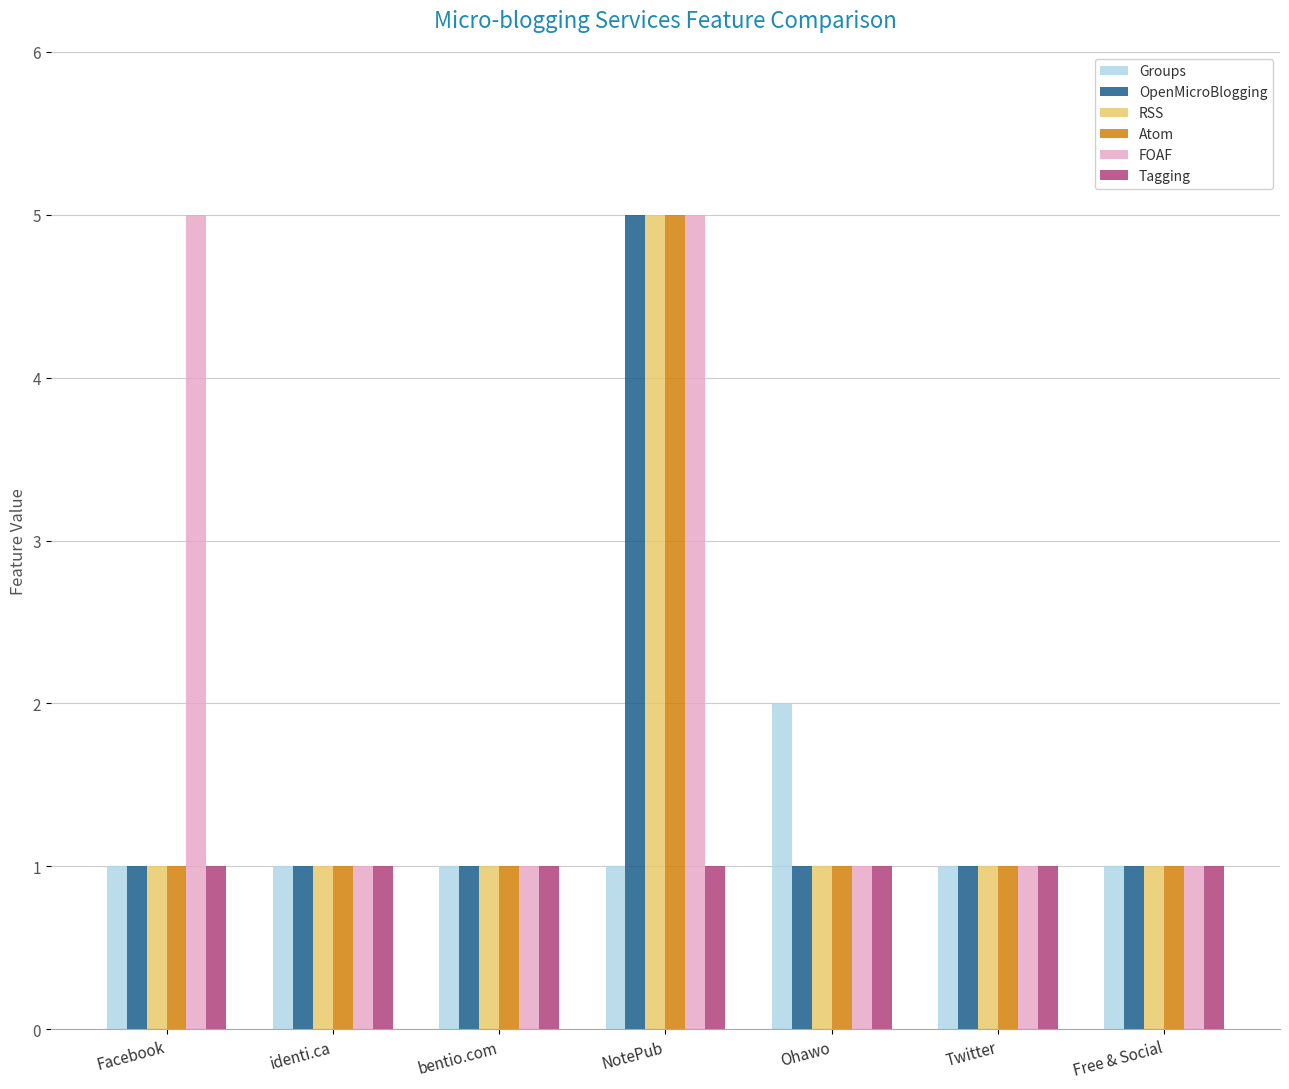

At which category is the sum across all series the highest?

NotePub